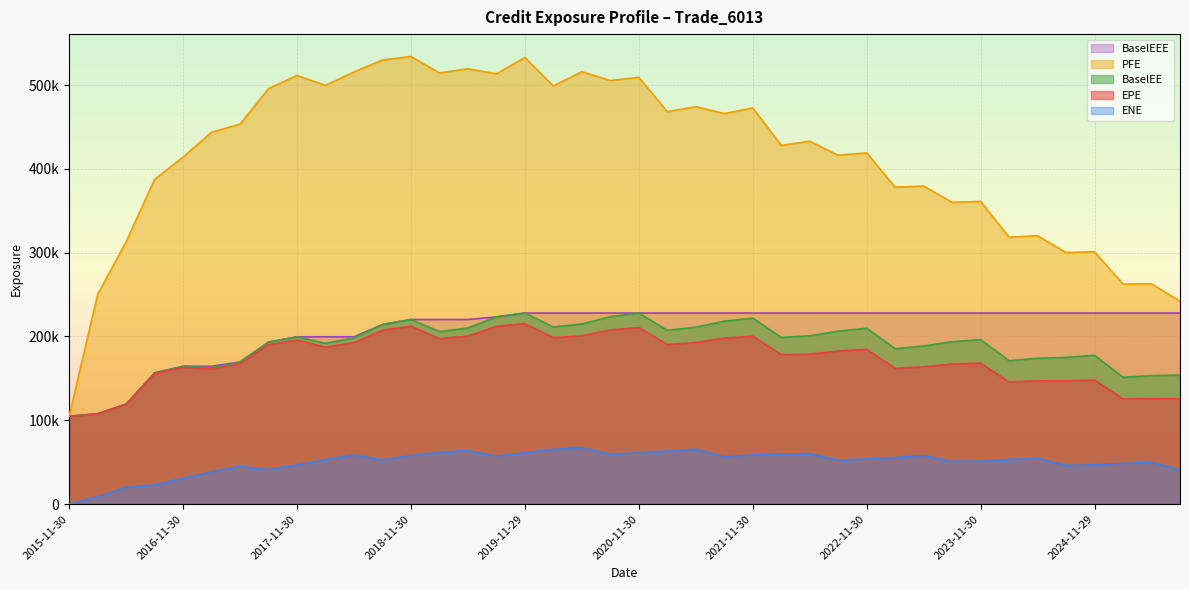

What is the value of the BaselEEE point at the 9th from the left?

199568.0